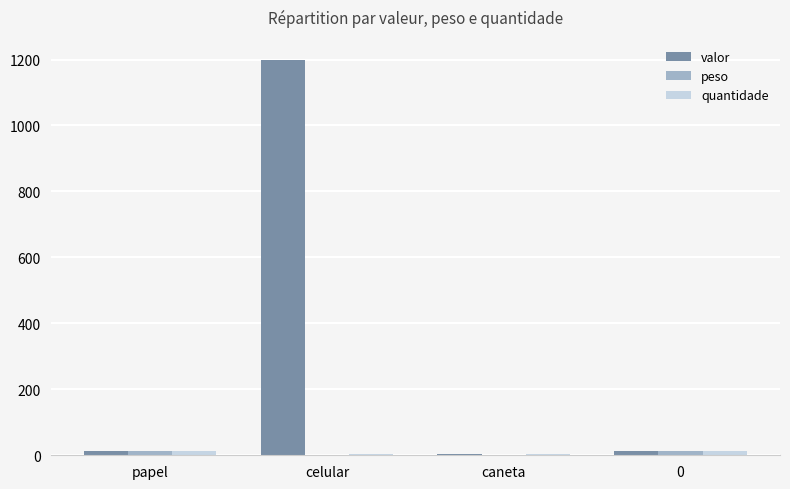

Which series has the largest total across all categories?

valor